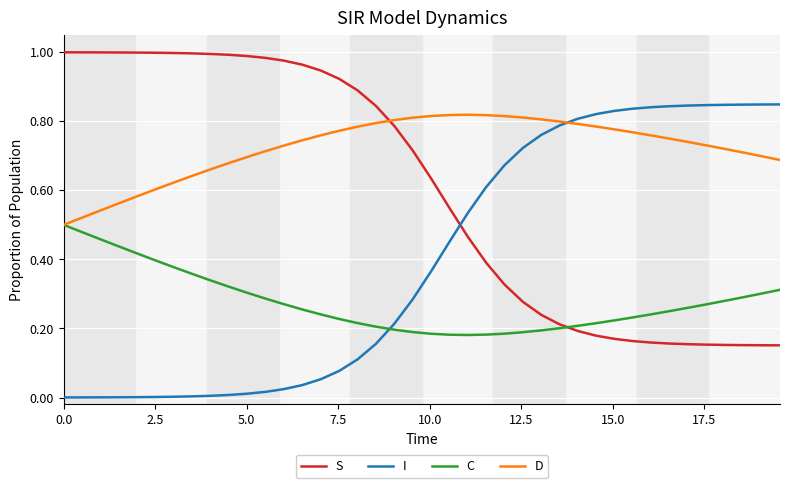

List the series in order of their overall mean, lowest first.

C, I, S, D